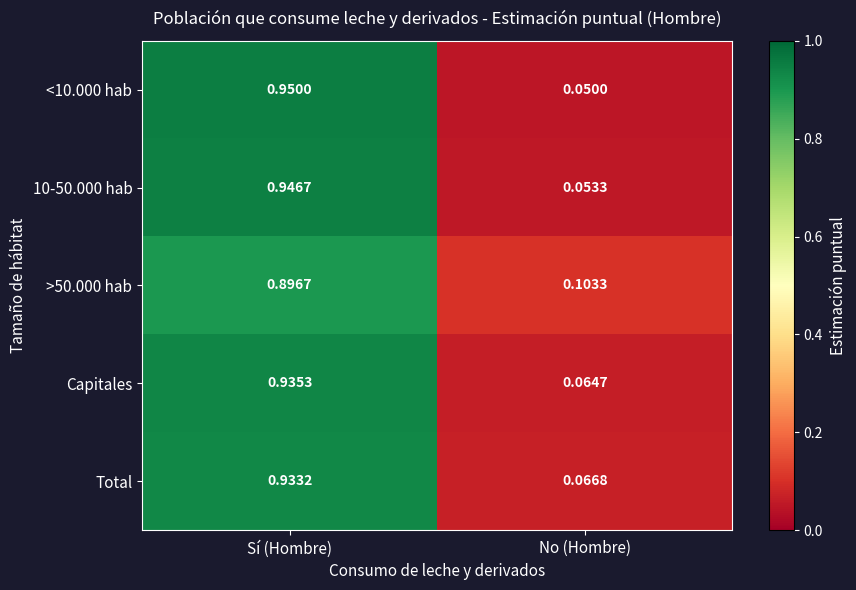

At which label is 10-50.000 hab closest to 0?

No (Hombre)